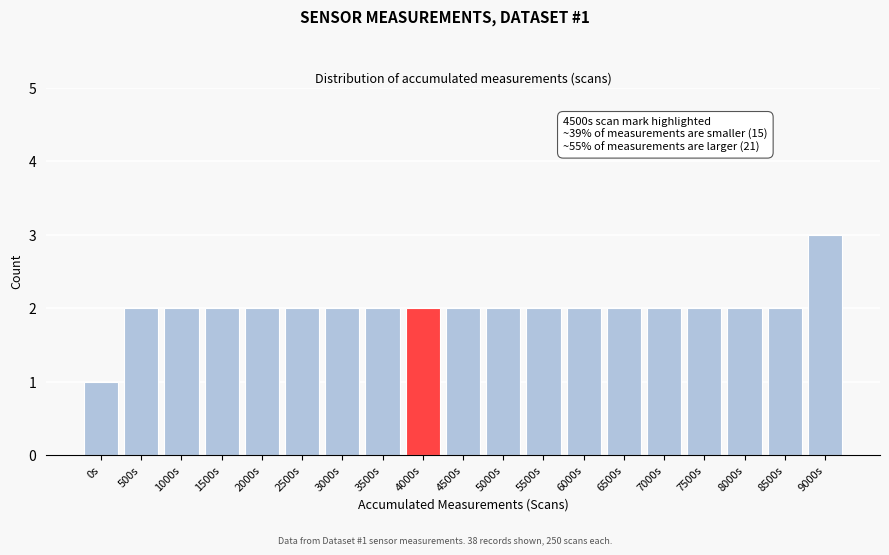

Reading right to left, extract all data points from this chart.

3	2	2	2	2	2	2	2	2	2	2	2	2	2	2	2	2	2	1